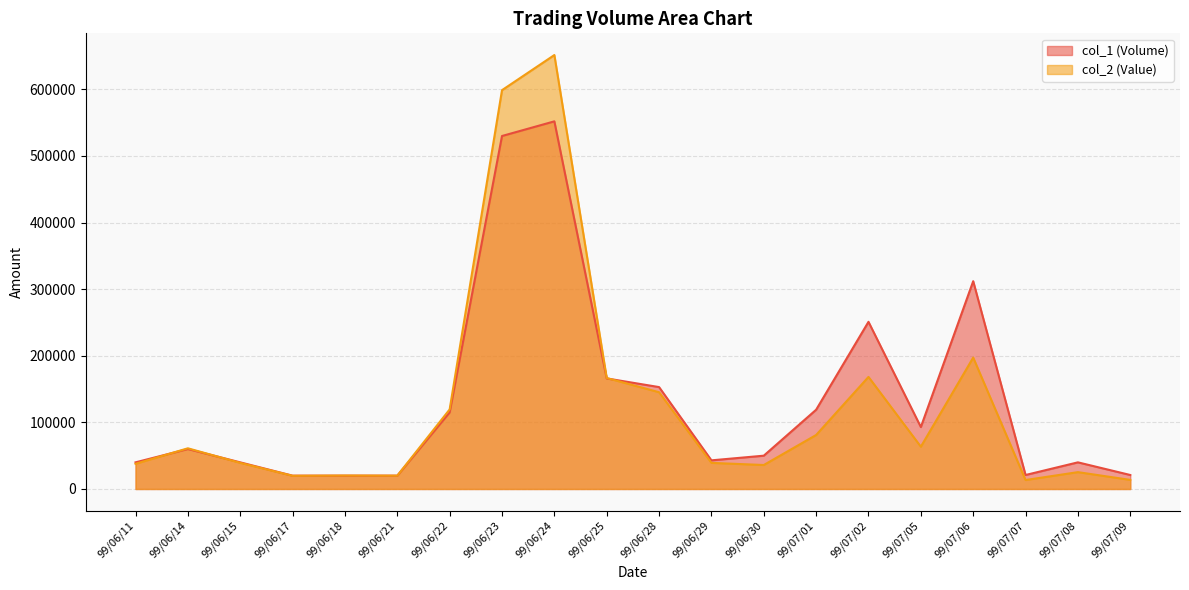

What position from the right is 99/06/21?

15